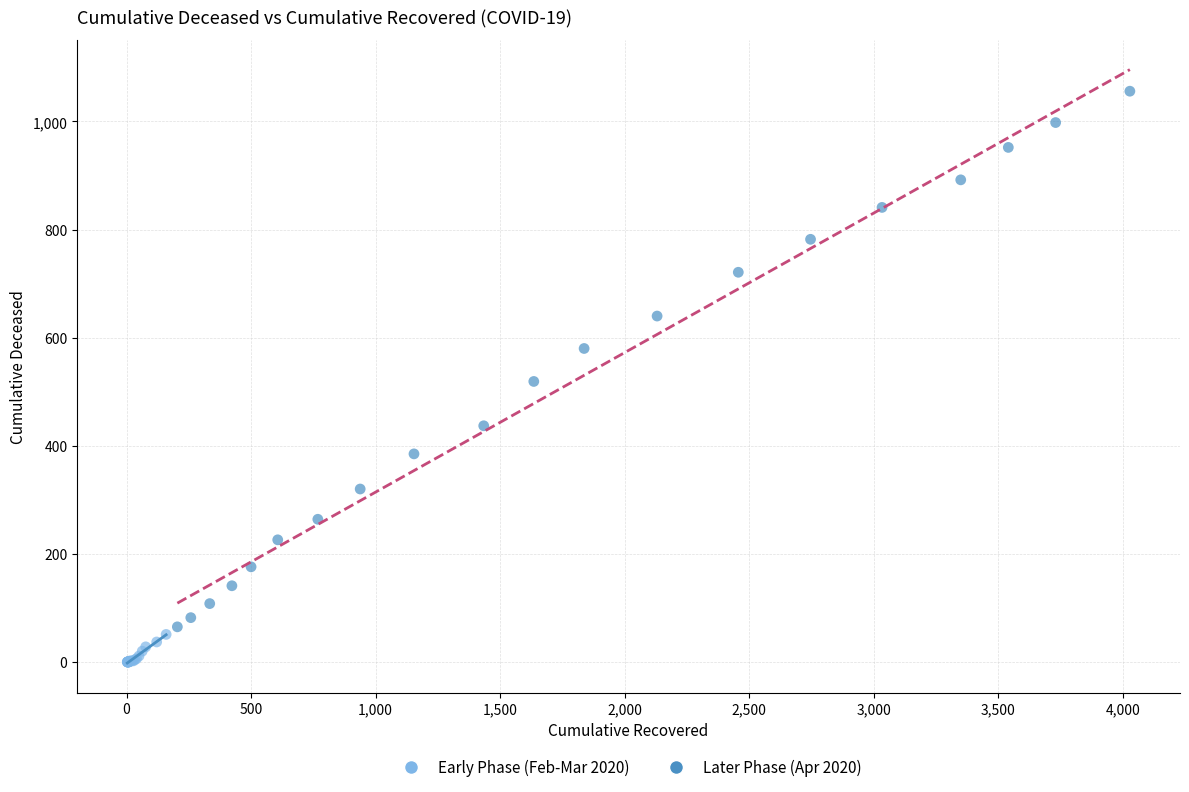

Which series has the largest Y range (max minus min)?

Later Phase (Apr 2020)